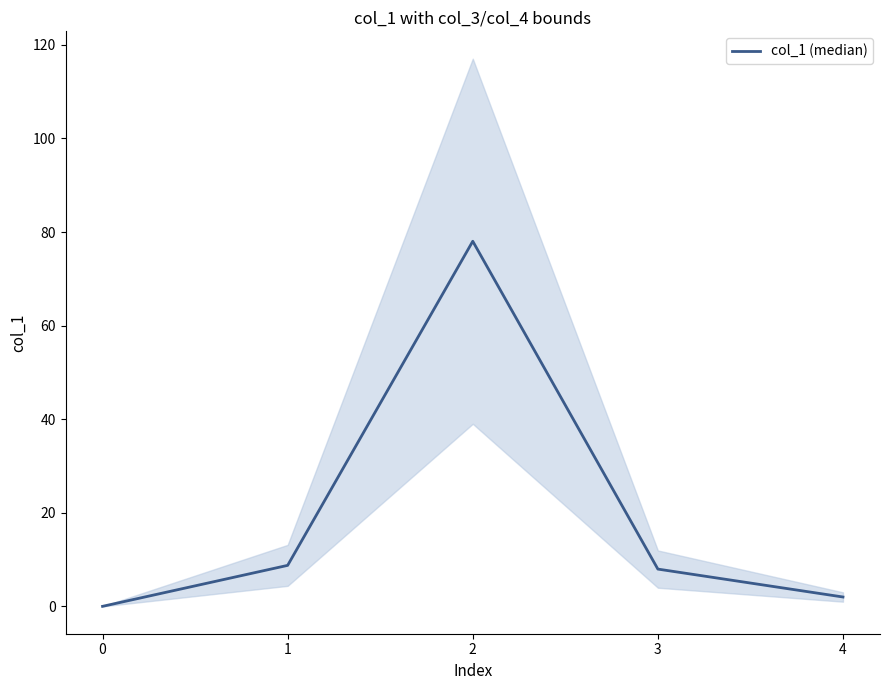

True or false: the data shows 0.7 at 4.

False